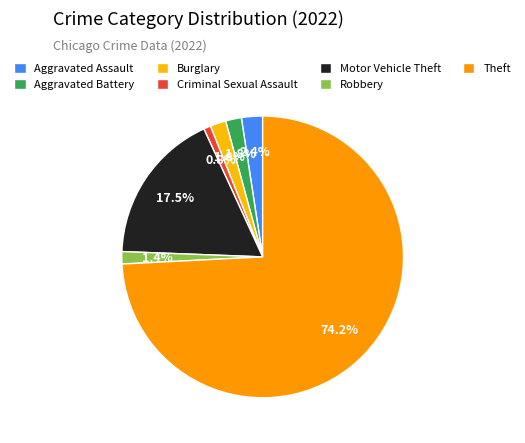

Which slice is the largest?

Theft